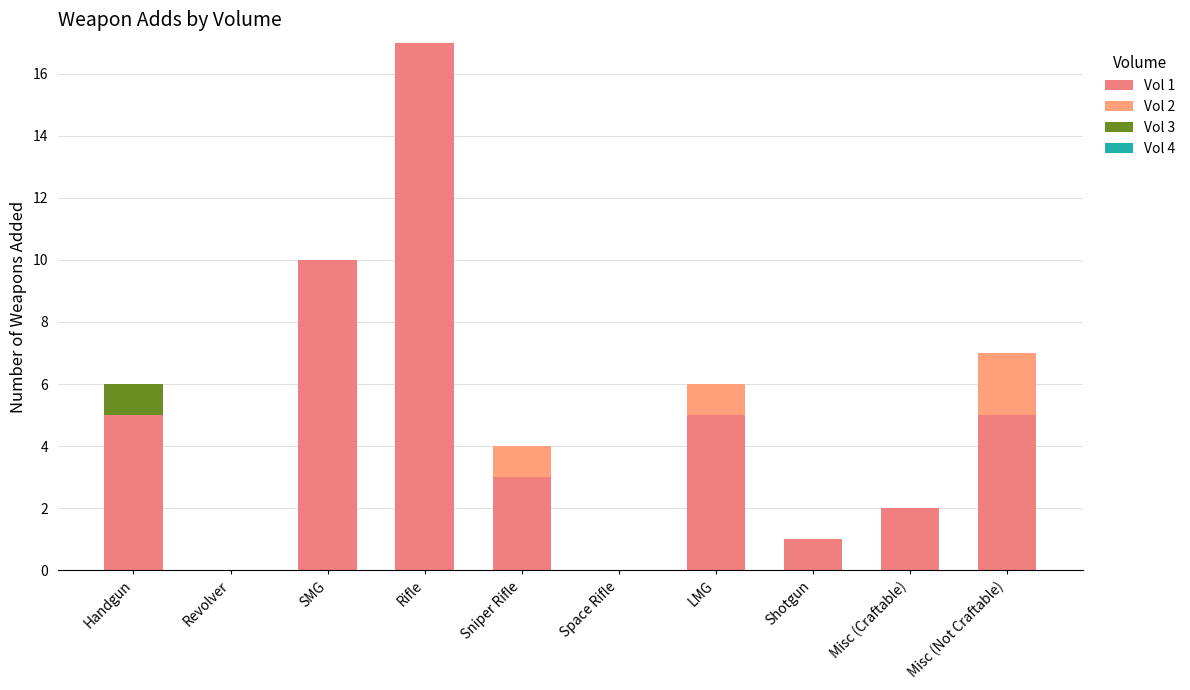

Count the number of data series in this chart.

3